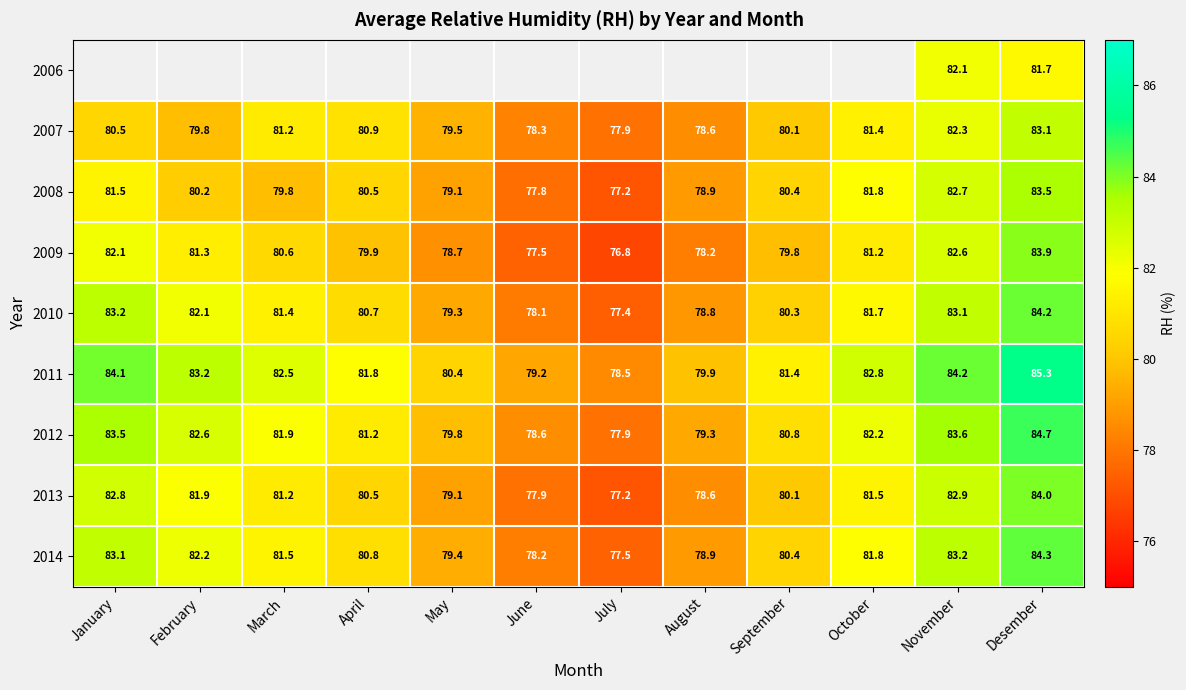

True or false: 2010 has a value of 120.1 at April.

False